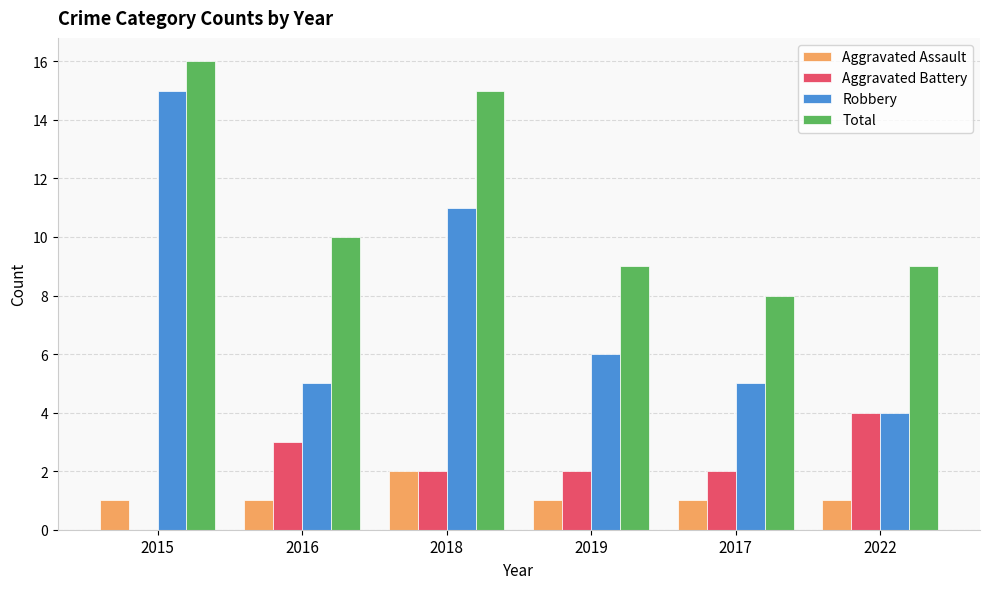

What is the total value across all series at 2018?

30